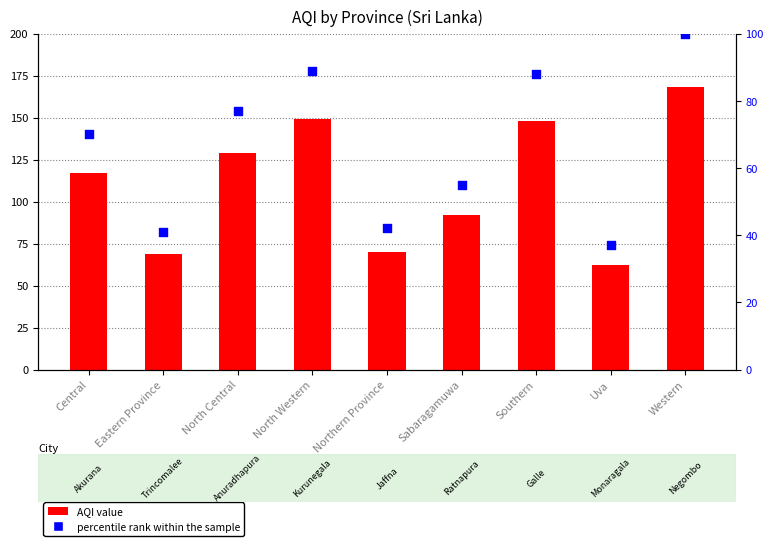

Which series contains the highest Y value?

AQI